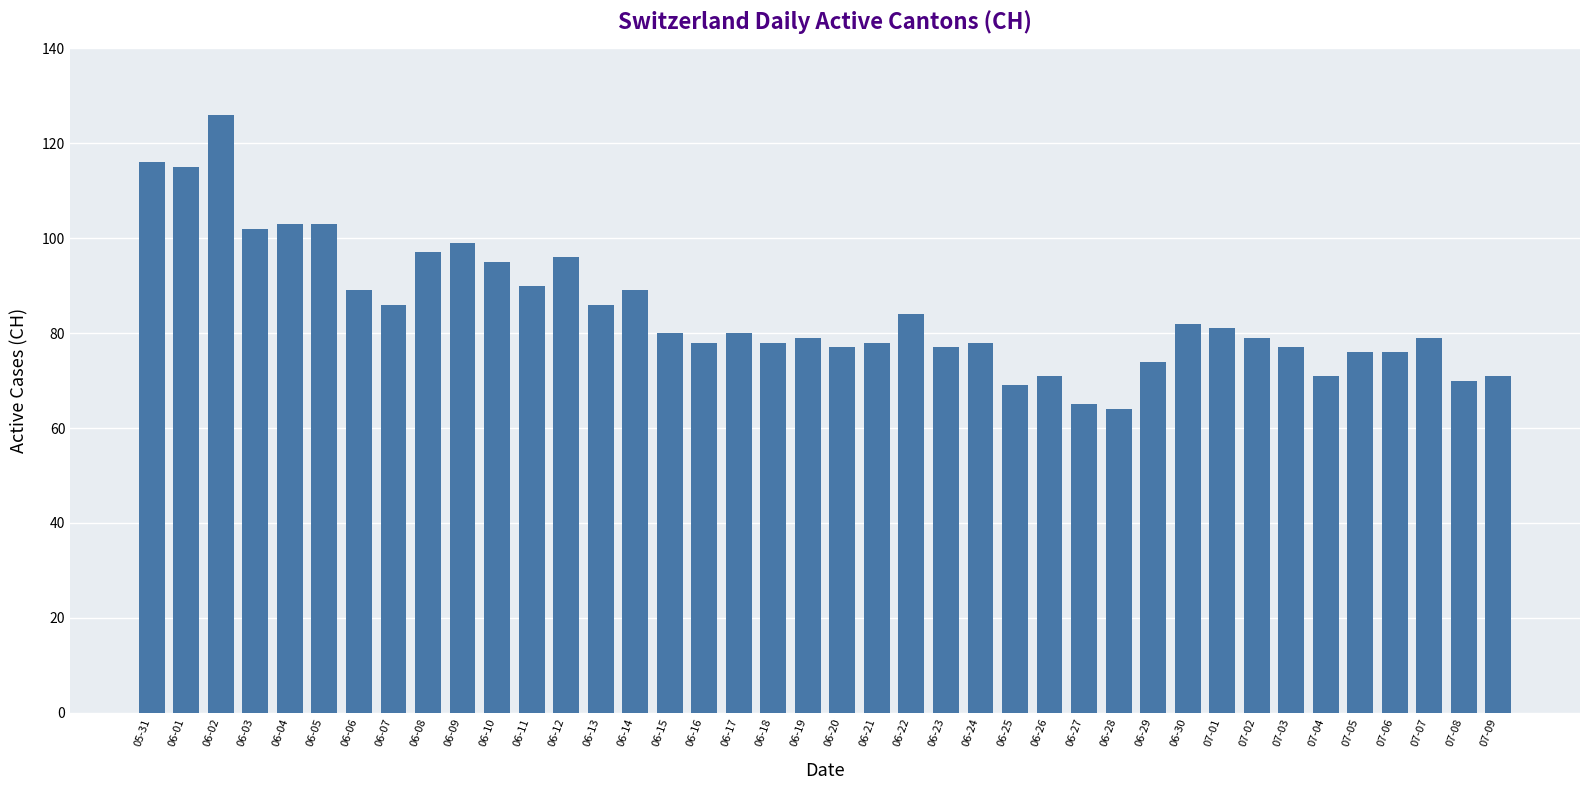

What is the difference between the maximum and minimum values?

62